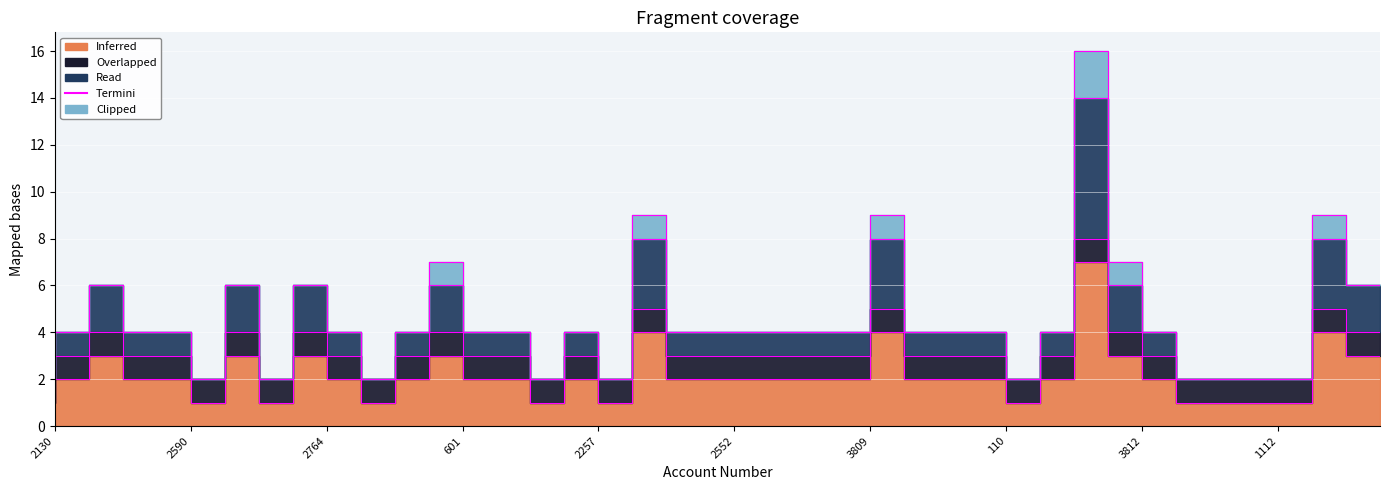

Where is the data nearest to the value 8?

18